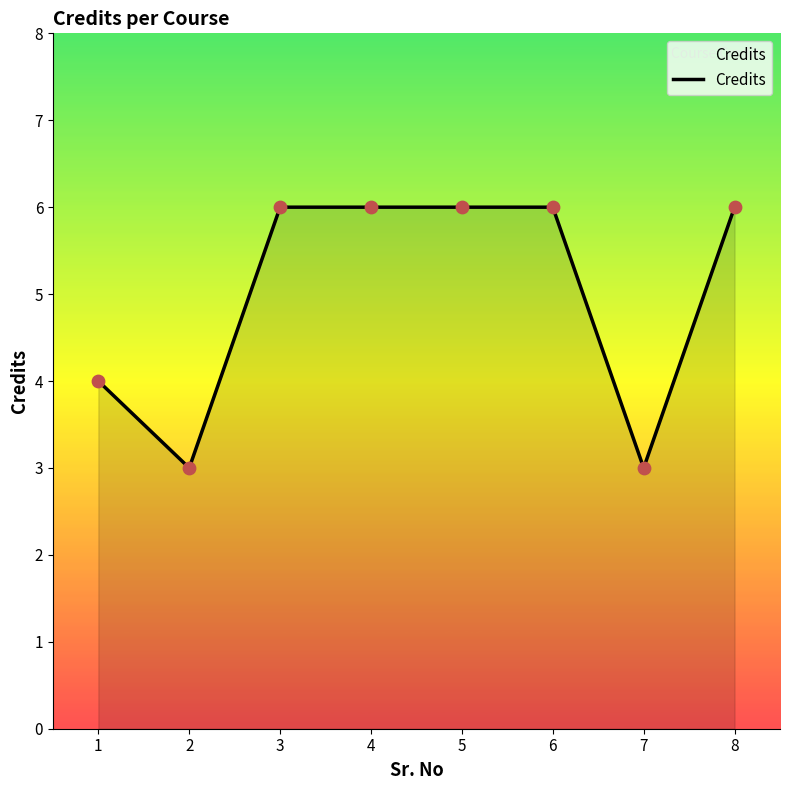

Approximately how many times larger is the value at 8 compared to 1?

1.5